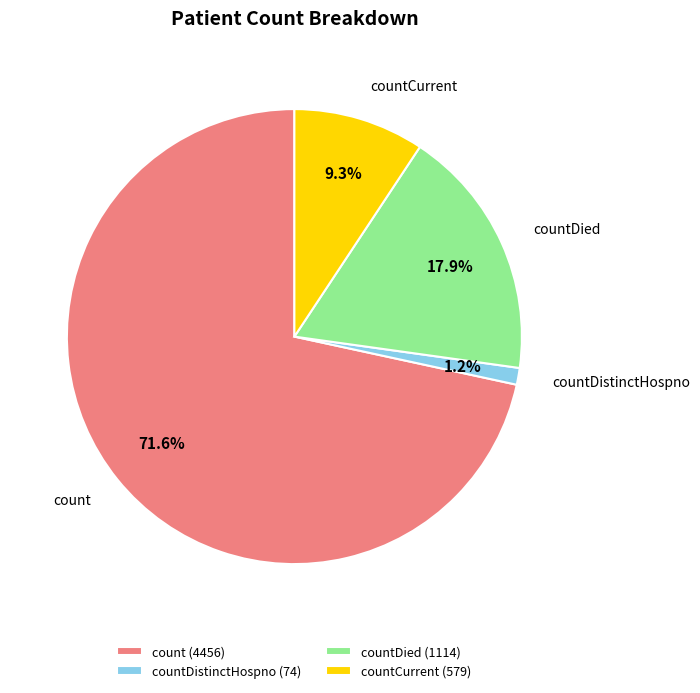

What percentage is the countDistinctHospno slice, to the nearest percent?

1%